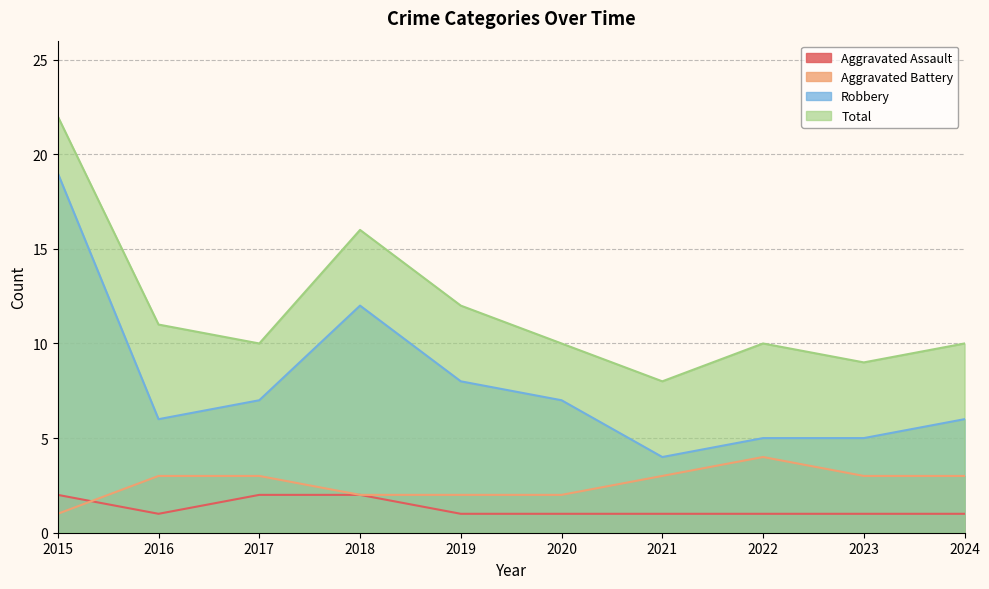

Reading left to right, transcribe all the data shown in this chart.

Aggravated Assault: 2015=2	2016=1	2017=2	2018=2	2019=1	2020=1	2021=1	2022=1	2023=1	2024=1
Aggravated Battery: 2015=1	2016=3	2017=3	2018=2	2019=2	2020=2	2021=3	2022=4	2023=3	2024=3
Robbery: 2015=19	2016=6	2017=7	2018=12	2019=8	2020=7	2021=4	2022=5	2023=5	2024=6
Total: 2015=22	2016=11	2017=10	2018=16	2019=12	2020=10	2021=8	2022=10	2023=9	2024=10